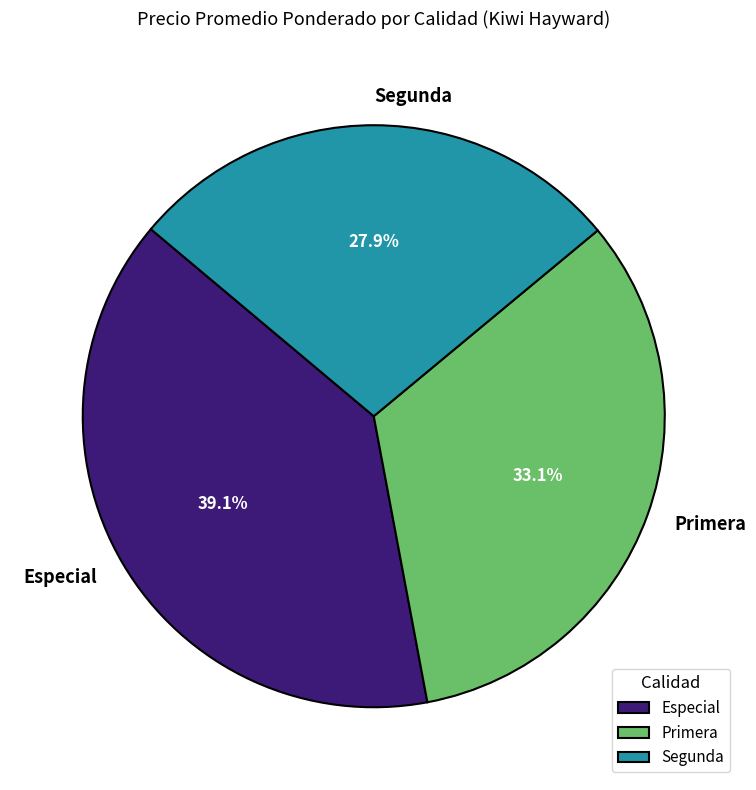

What percentage do Segunda and Especial together represent?

66.9%